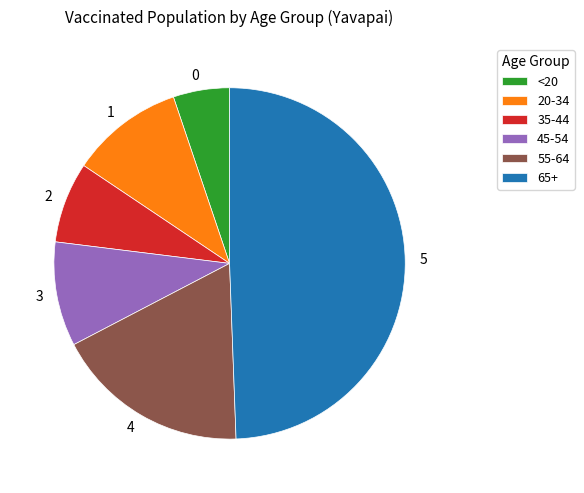

Does 45-54 represent more than half of the total?

No